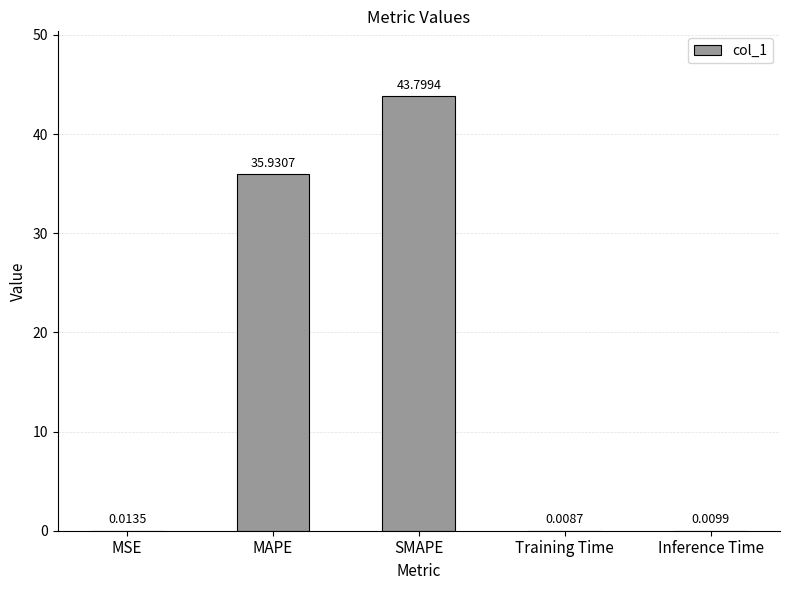

Which category has the highest value across all series?

SMAPE